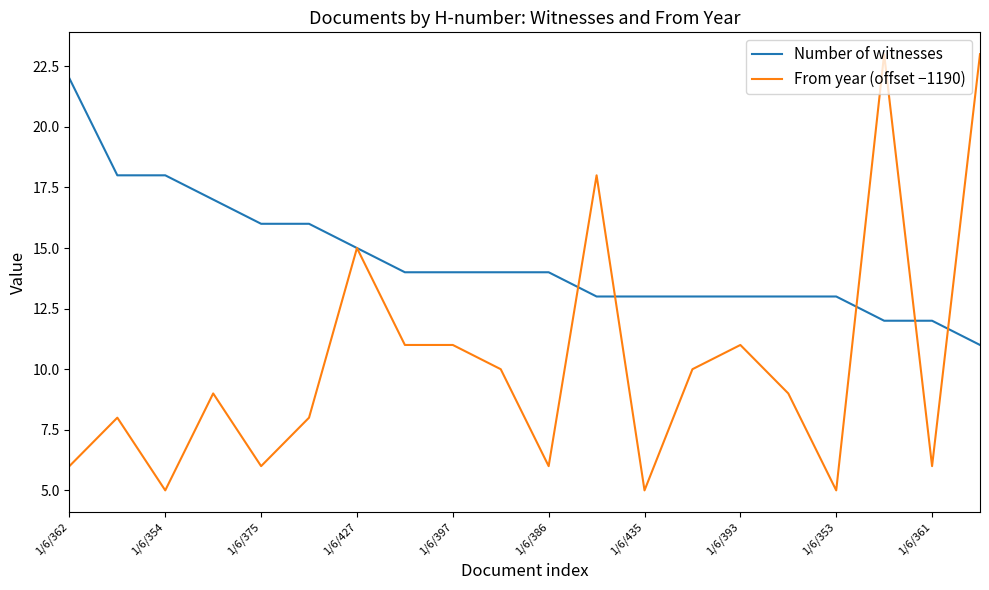

After their last crossing, which series has the higher values: Number of witnesses or From year (offset −1190)?

From year (offset −1190)